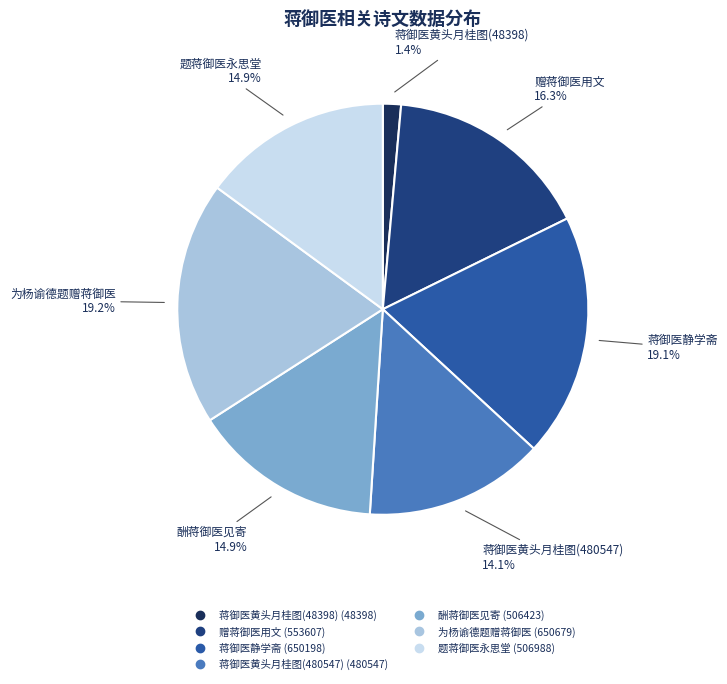

What is the total percentage of 蒋御医静学斋 and 赠蒋御医用文?

35.4%